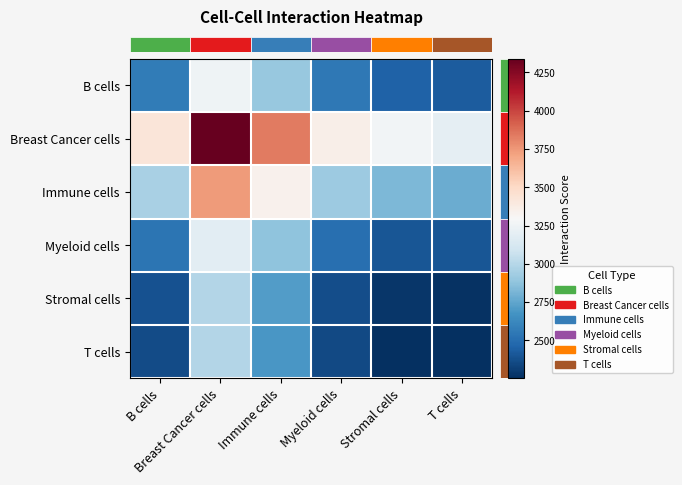

Count the number of categories in the chart.

6